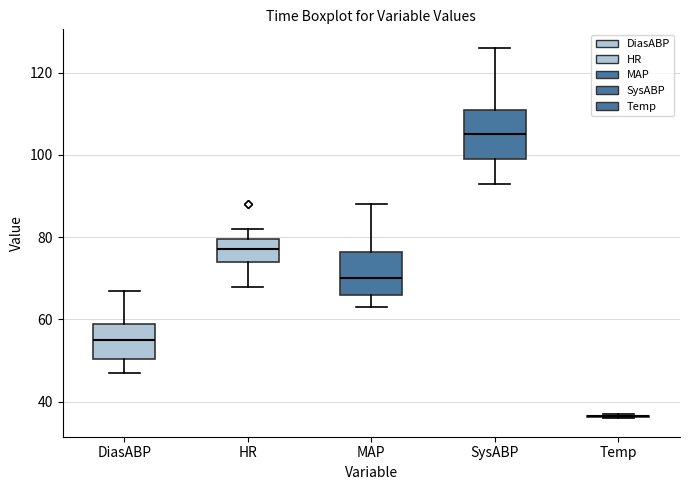

Reading left to right, read every box against the y-axis: the position of its median line, the range the box covers, and the ends of its whiskers. The values are not printed on the chart, so give them approximately, as read against the axis.

DiasABP: median 56, box 50 to 60, whiskers 48 to 68
HR: median 78, box 74 to 80, whiskers 68 to 82
MAP: median 70, box 66 to 76, whiskers 64 to 88
SysABP: median 106, box 100 to 112, whiskers 94 to 126
Temp: box collapsed to a line at 36, whiskers 36 to 38